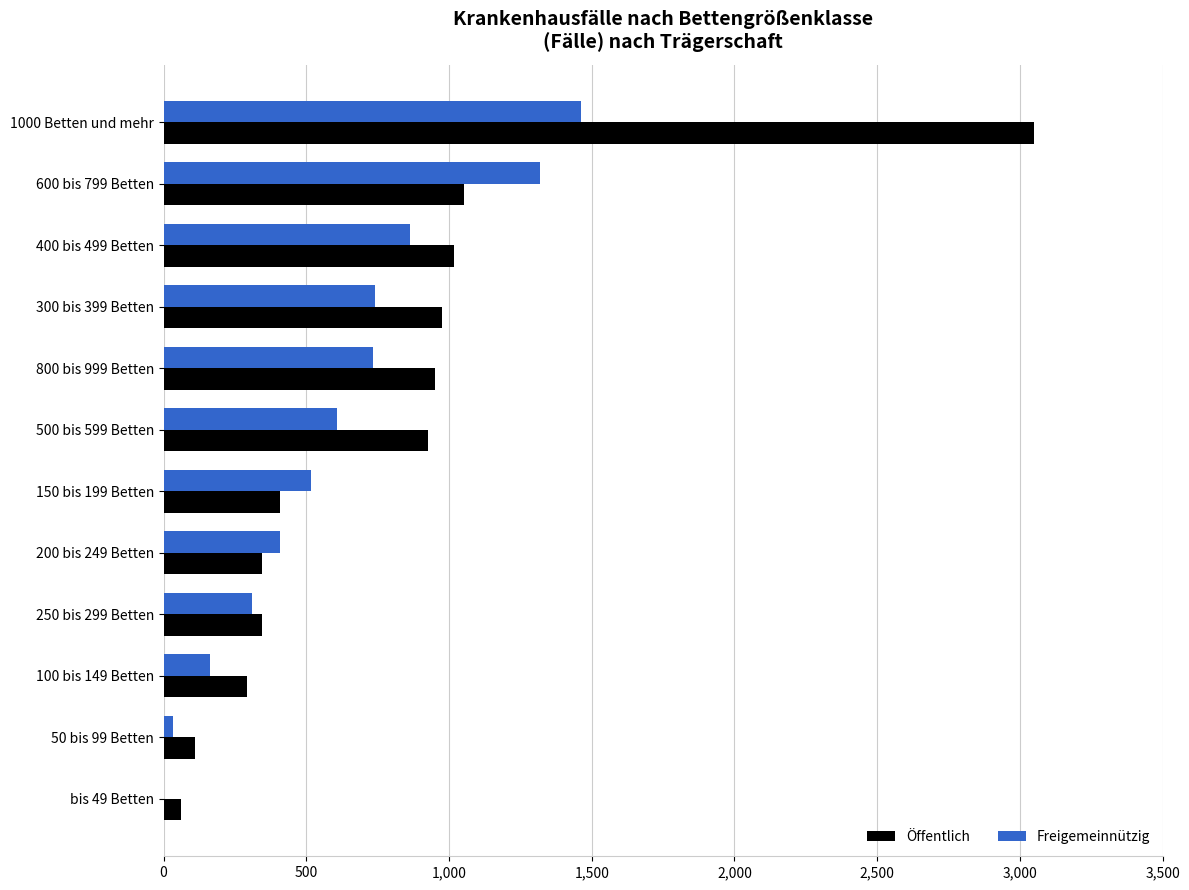

Is it true that Öffentlich equals 111 at 250 bis 299 Betten?

False